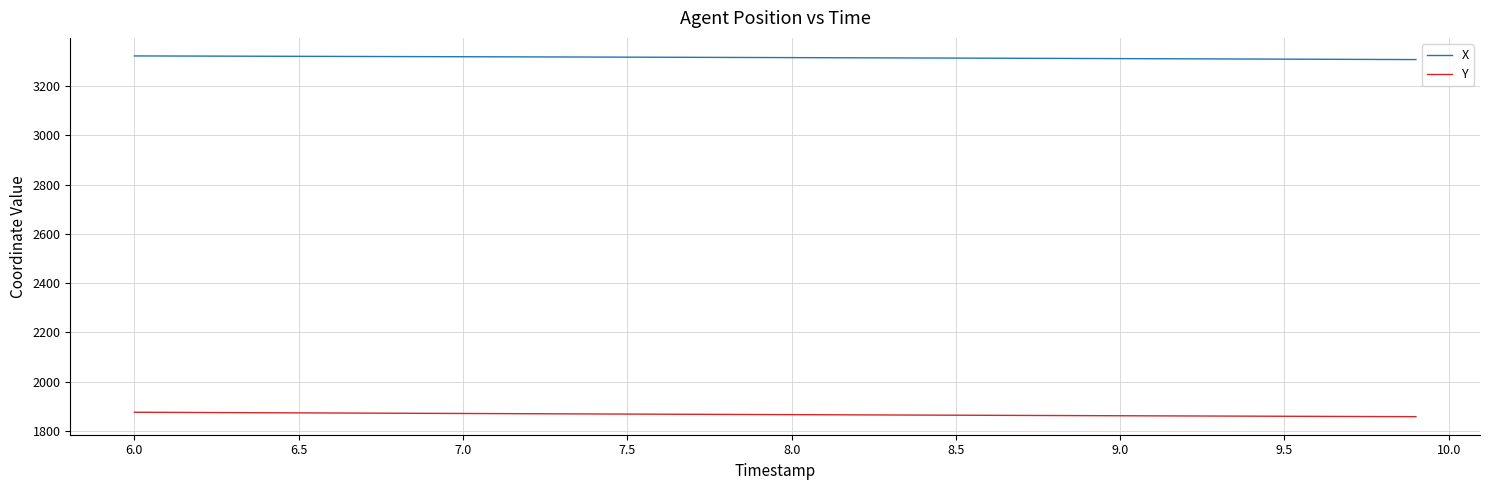

Which series has the largest total across all categories?

X